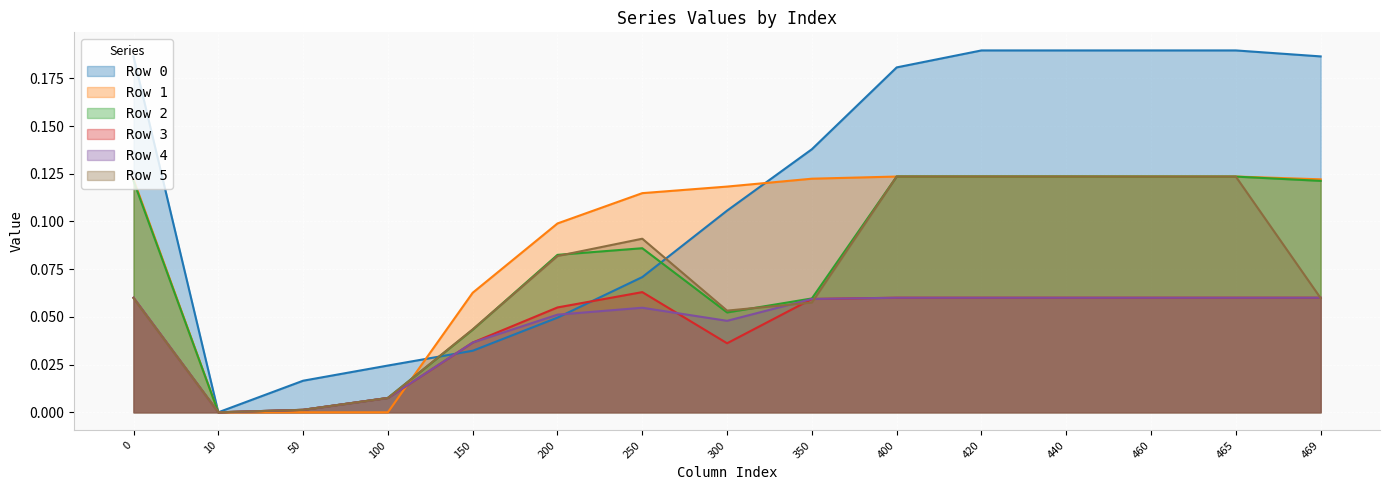

Which label corresponds to the smallest value in the chart?

10